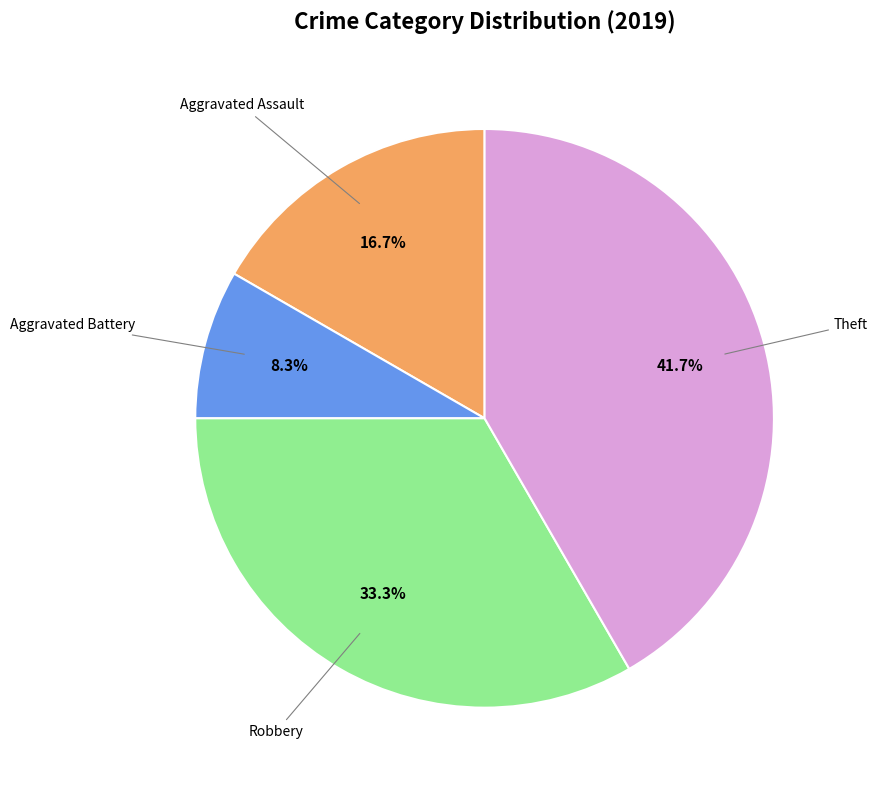

Is there a majority slice in this chart?

No